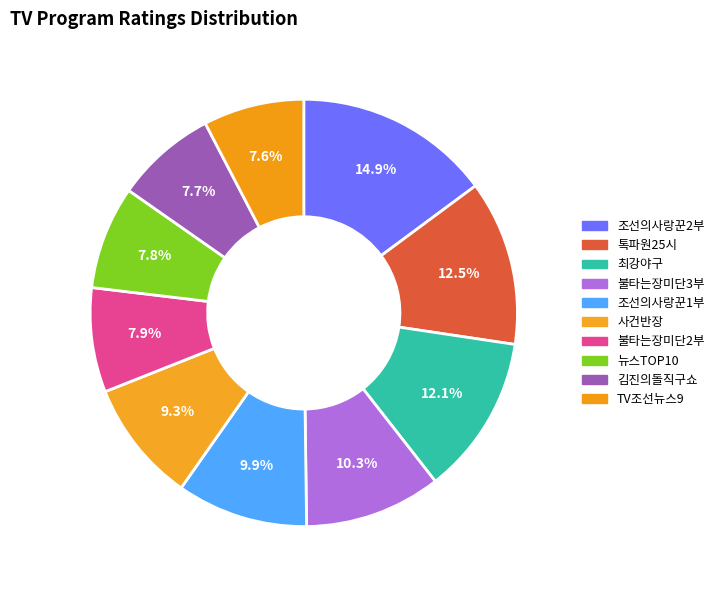

To the nearest percent, what is the difference between the 최강야구 and 사건반장 slice percentages?

3%